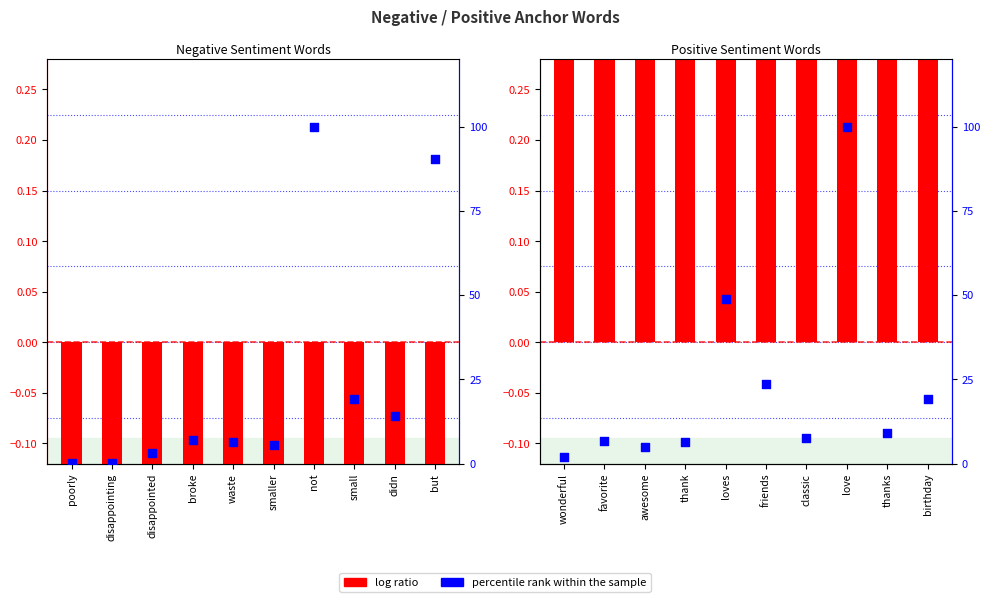

Is the value of log ratio at favorite greater than the value of percentile rank within the sample at thanks?

No